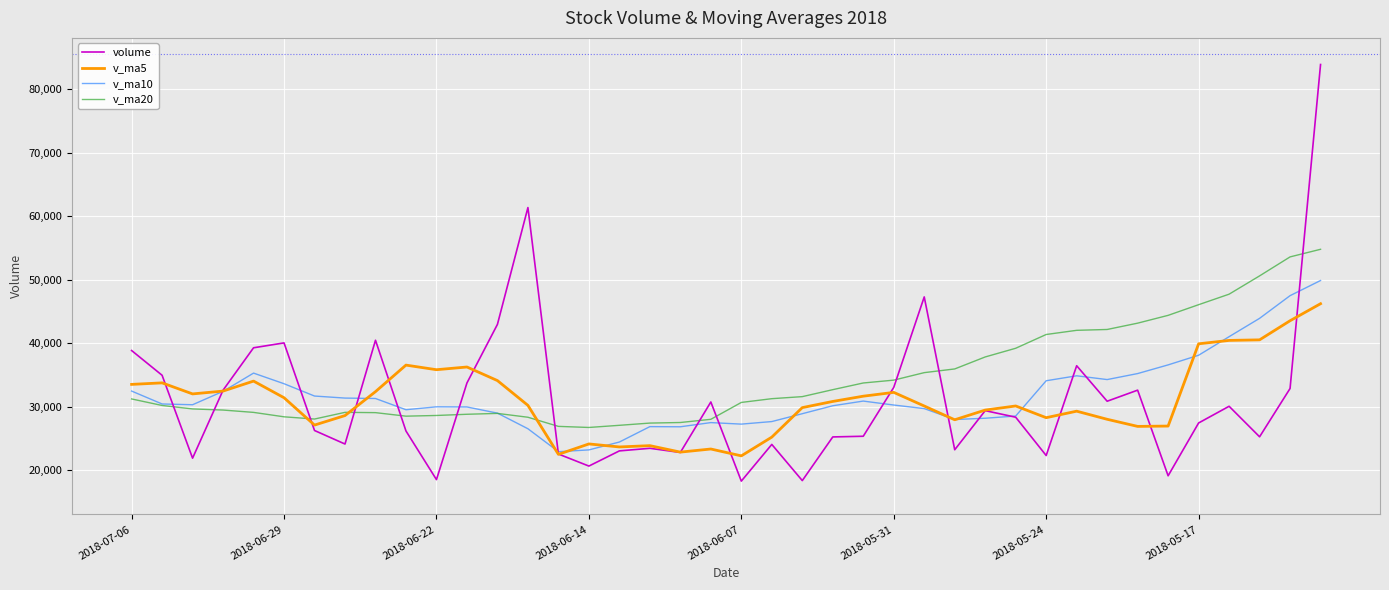

Which series has the largest range (max minus min)?

volume